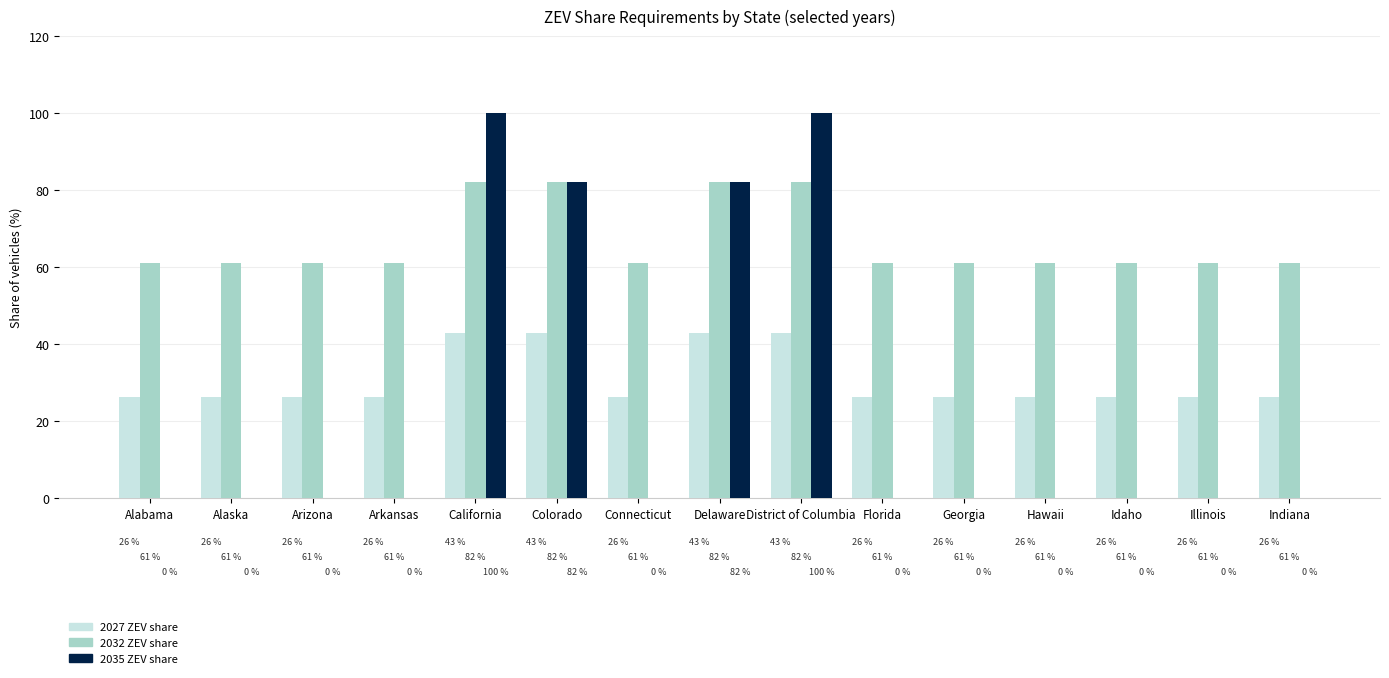

What is the maximum value for 2027 ZEV share?

43.0